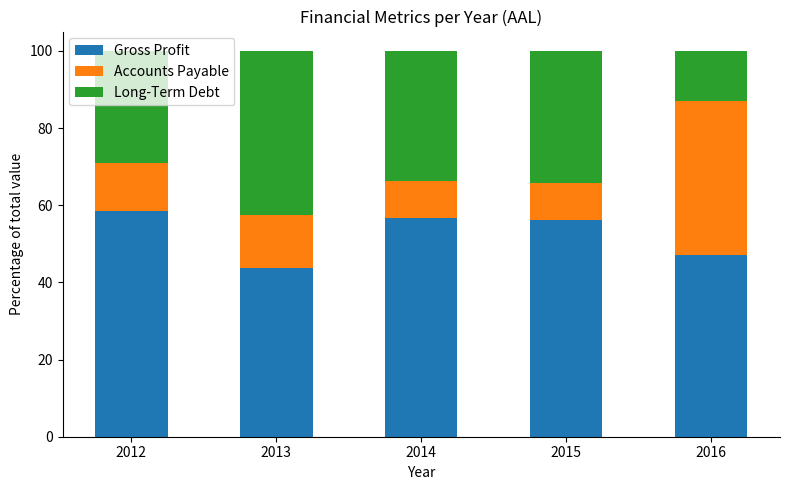

At which label does Gross Profit reach its minimum?

2013